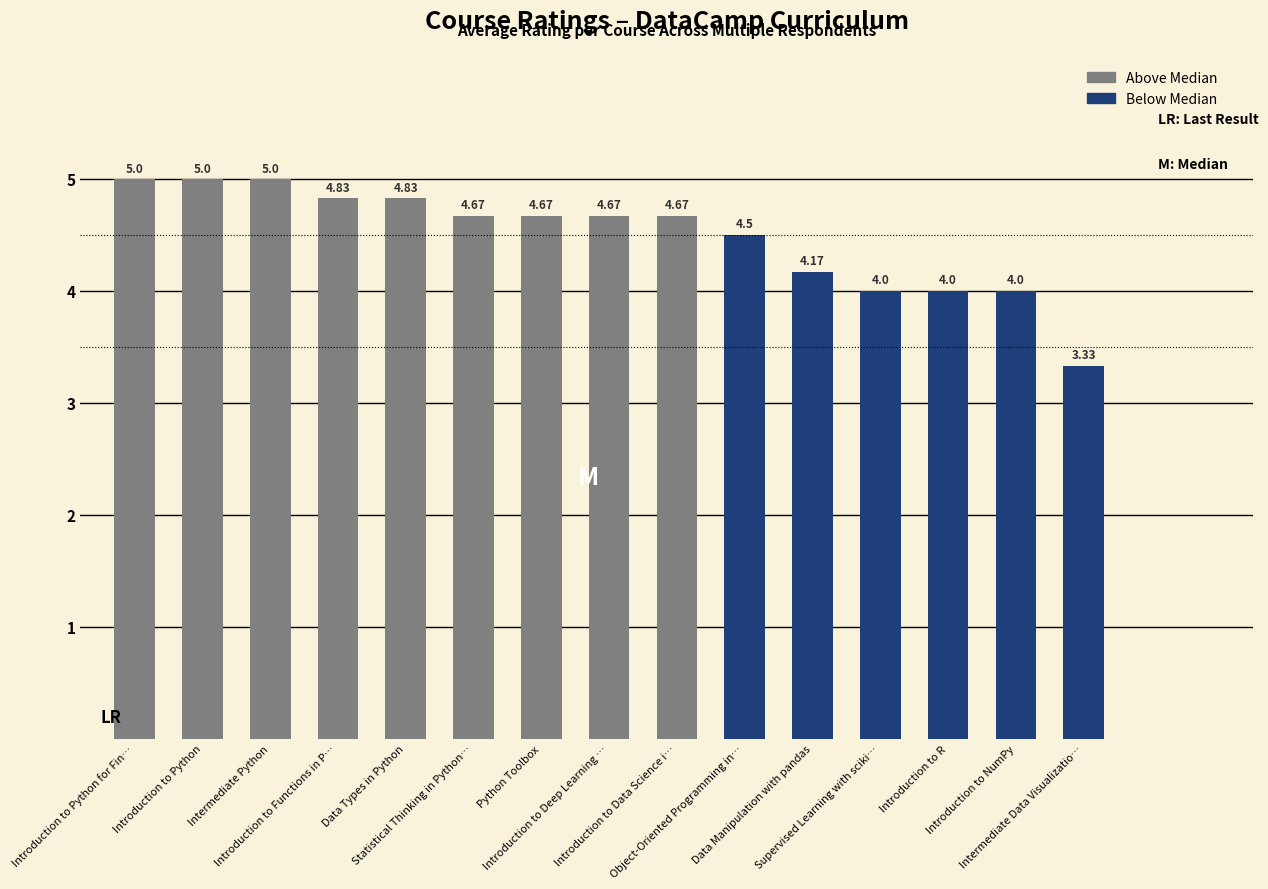

What is the maximum value shown in the chart?

5.0